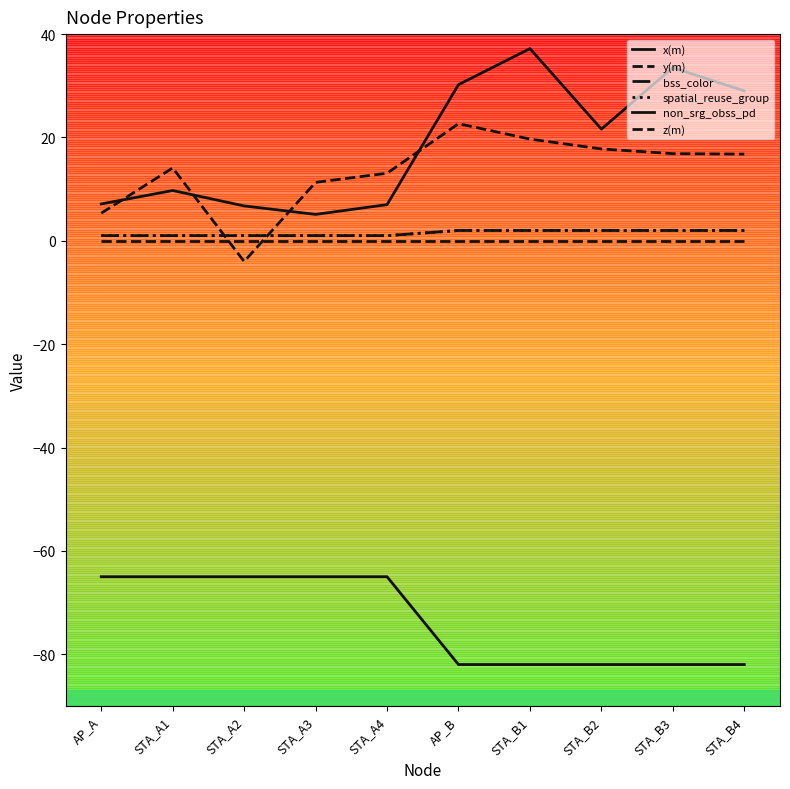

Does the chart have visible grid lines?

No